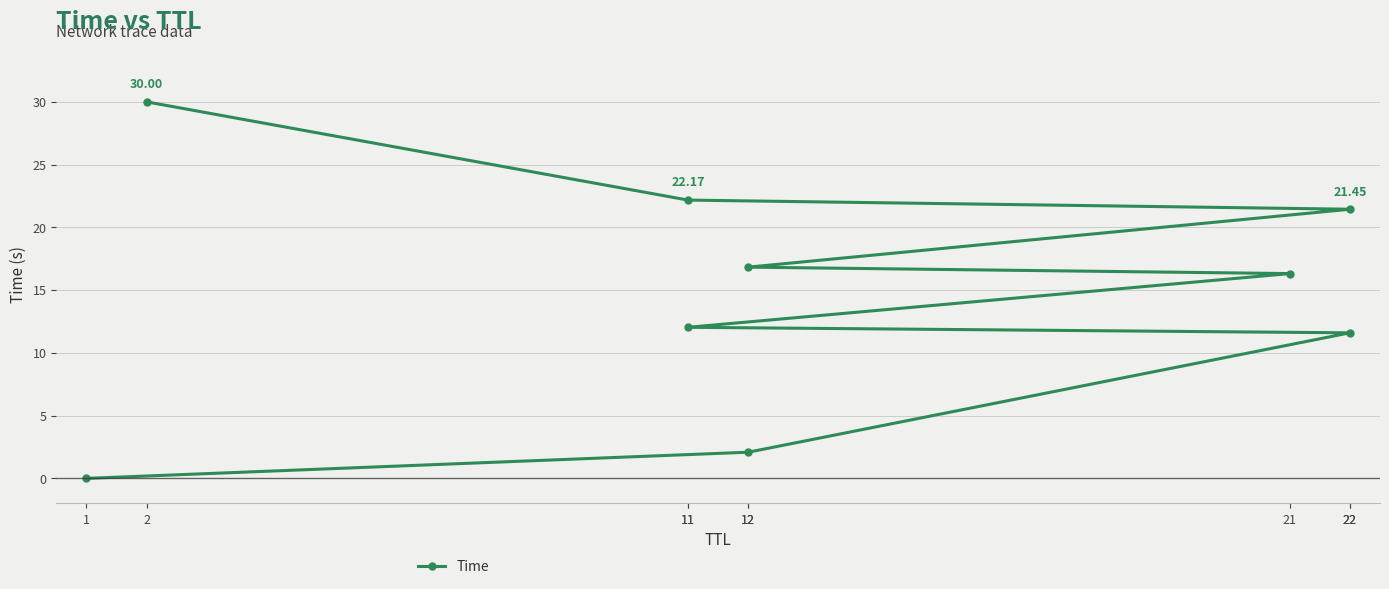

Read the value at 22.

11.6